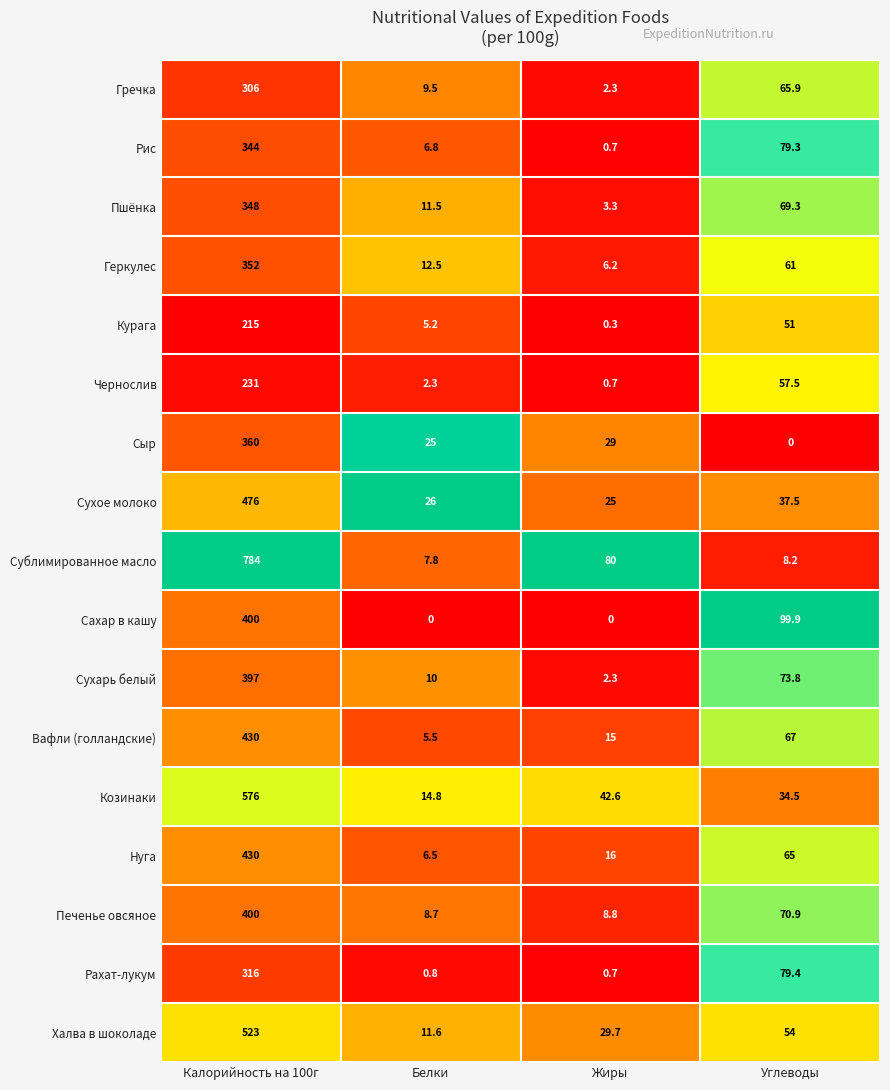

How many series are shown in this chart?

17